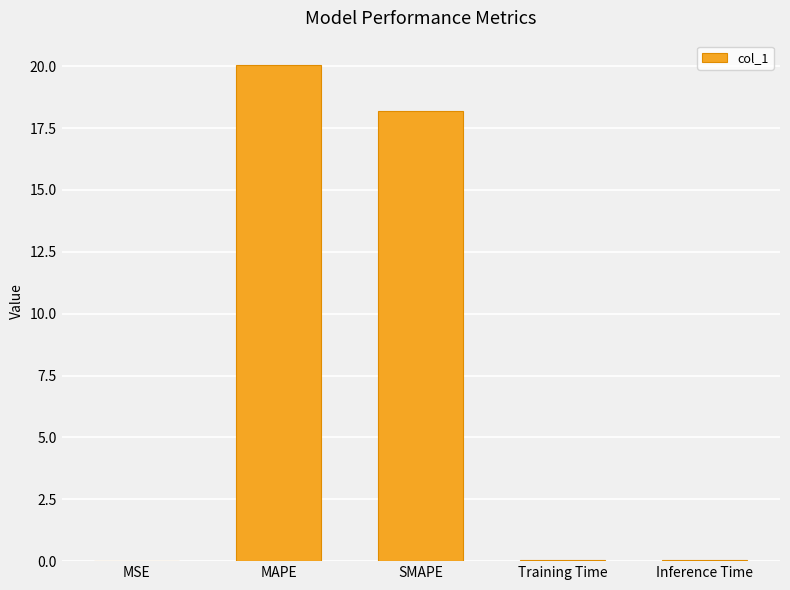

Between MAPE and Training Time, which is larger?

MAPE